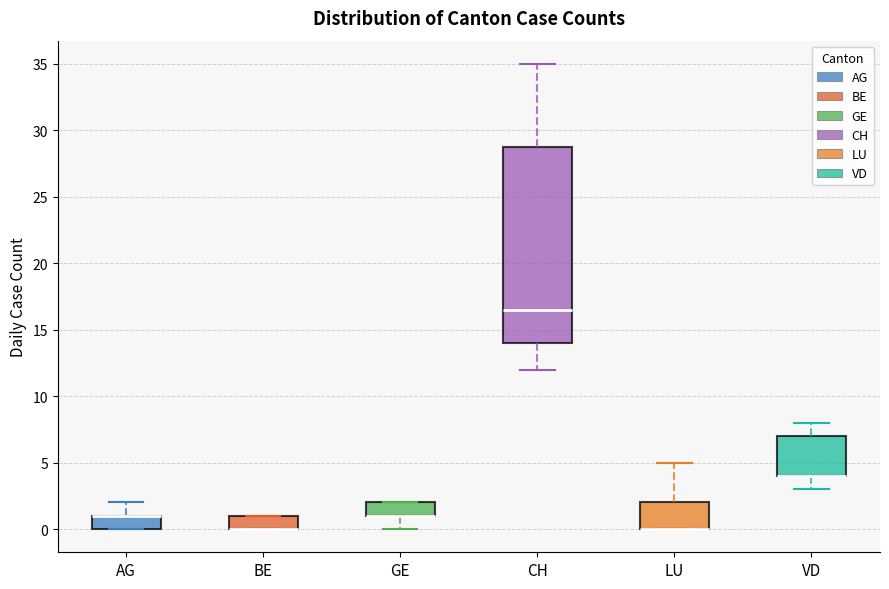

Where is the upper edge of the box for GE on the y-axis? The values are not printed on the chart, so give them approximately, as read against the axis.

2.0